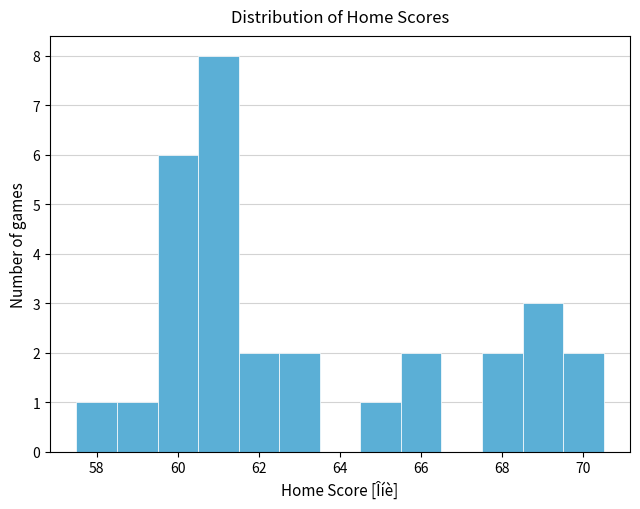

How tall is the bar that spans 67.5 to 68.5 on the x-axis? Neither the bar edges nor the heights are printed on the chart, so give them approximately, as read against the axes.

2